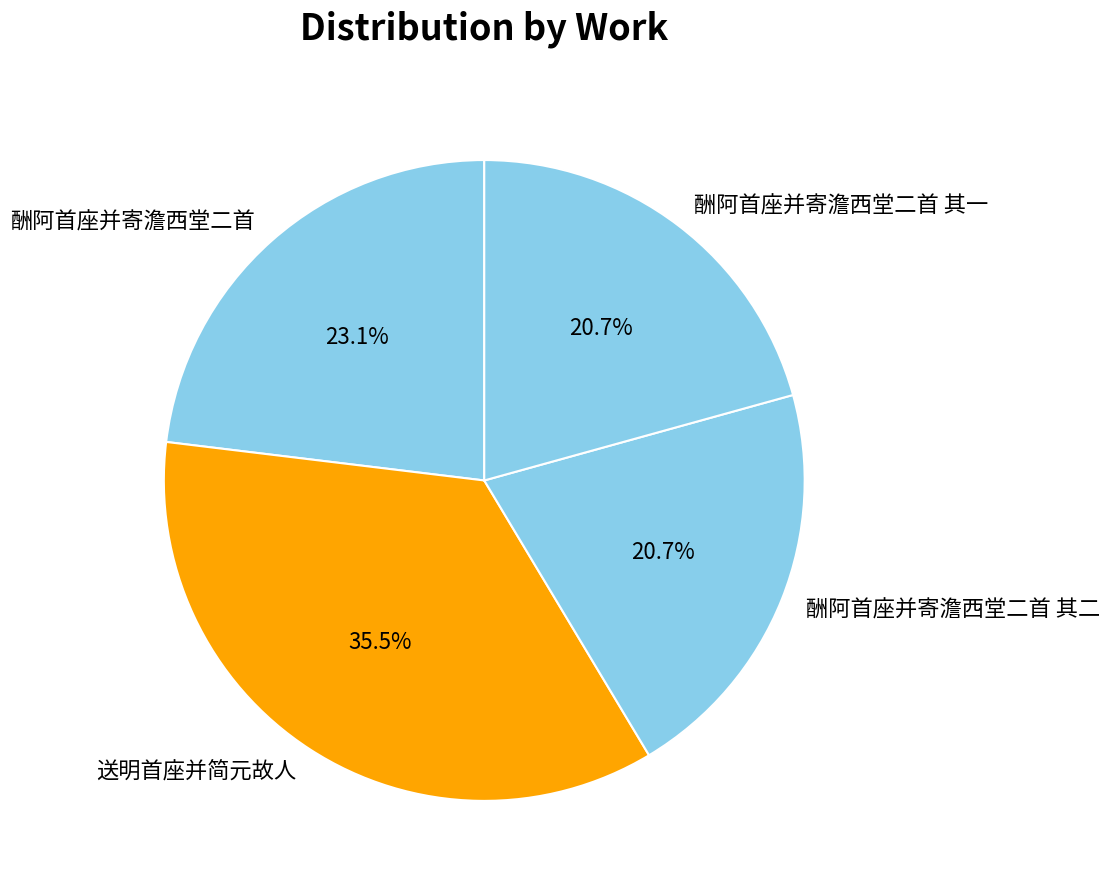

To the nearest percent, what portion does 酬阿首座并寄澹西堂二首 represent?

23%